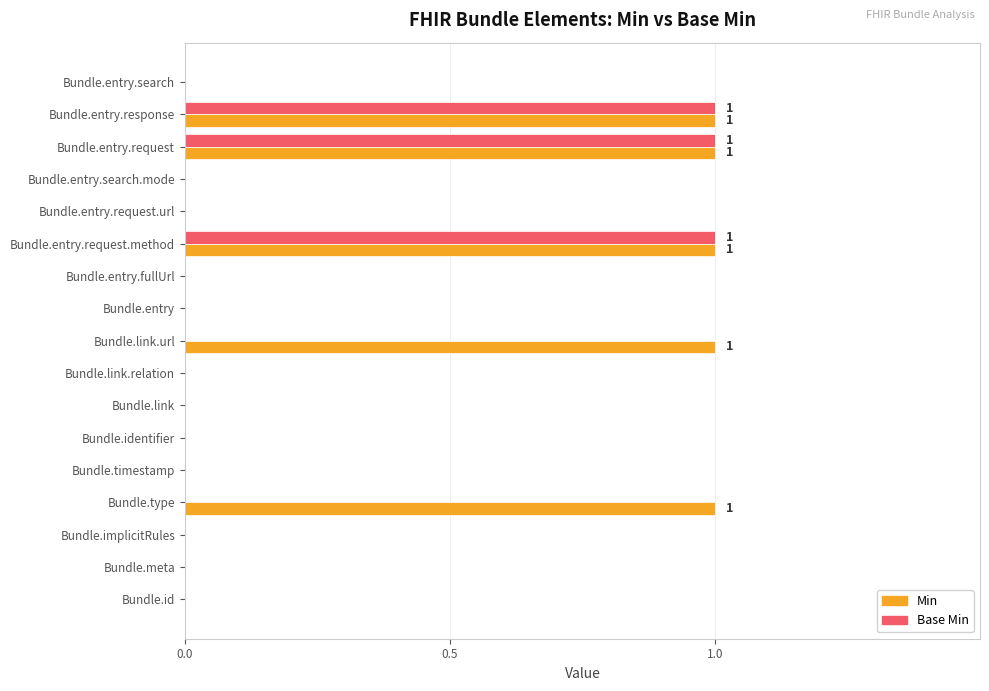

What is the sum of all Base Min values?

3